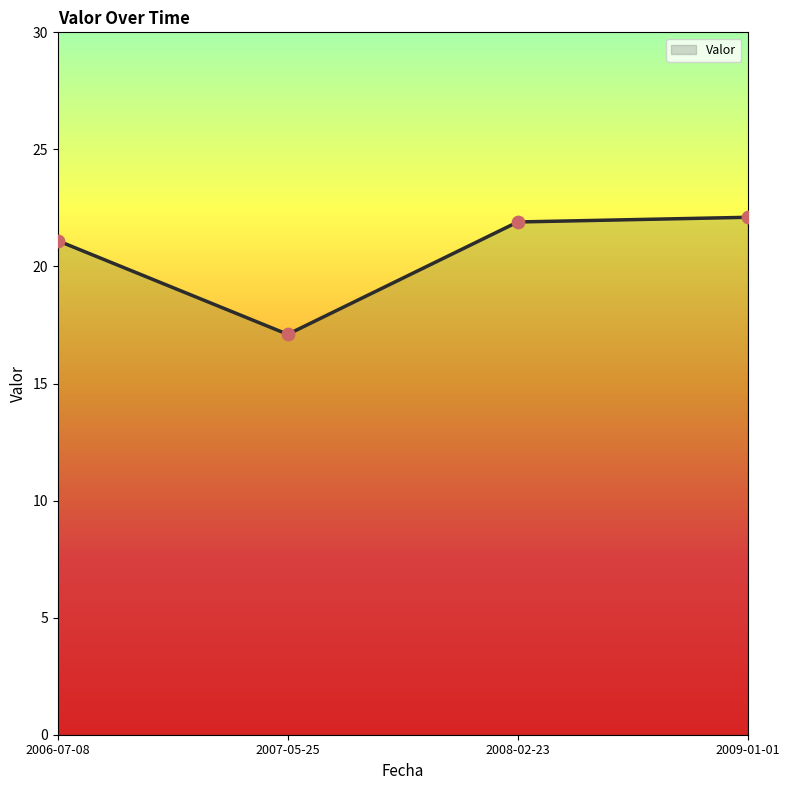

Which has a higher value, 2008-02-23 or 2007-05-25?

2008-02-23